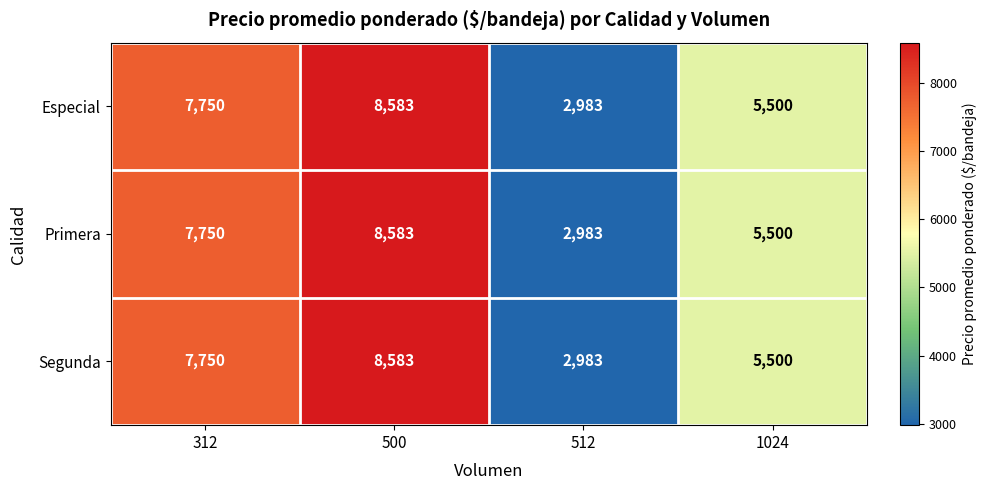

True or false: Segunda has a value of 8583 at 500.

True